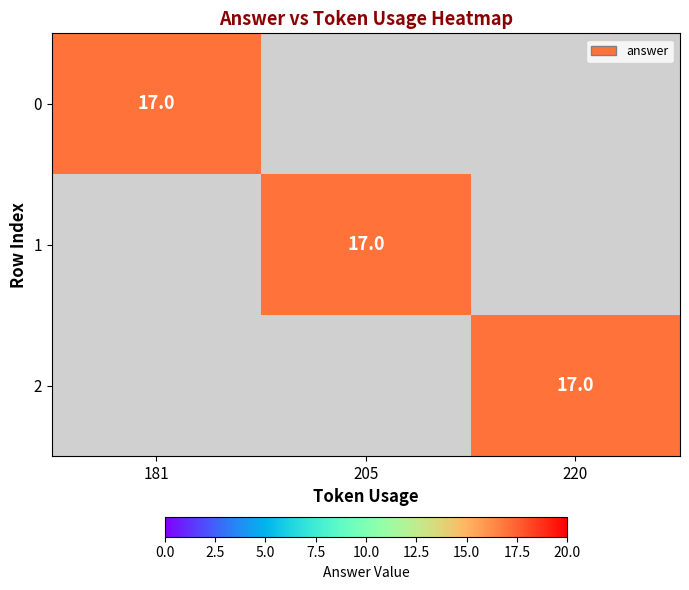

True or false: 0 has a value of 17 at 181.

True